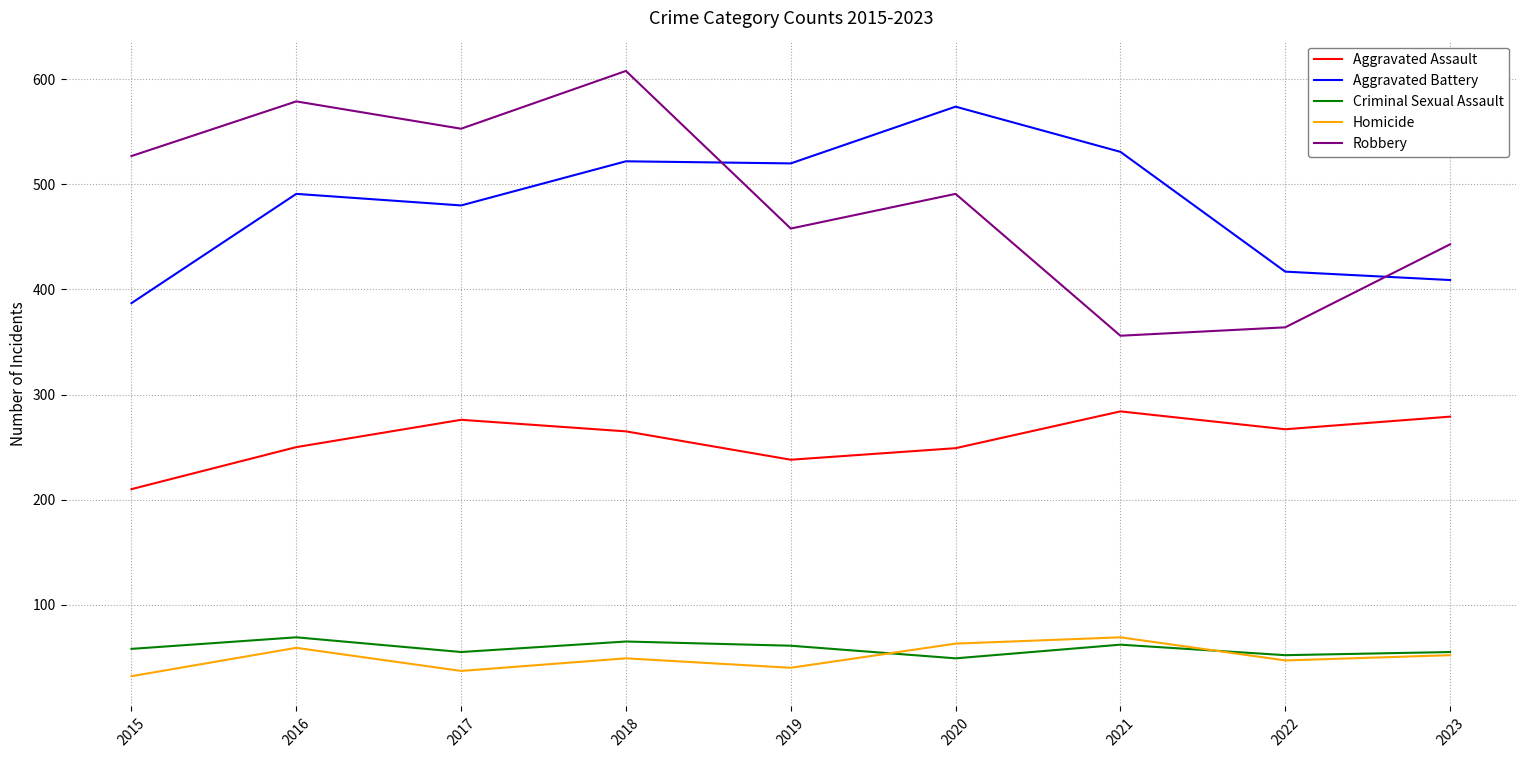

Read the Criminal Sexual Assault value at 2020.

49